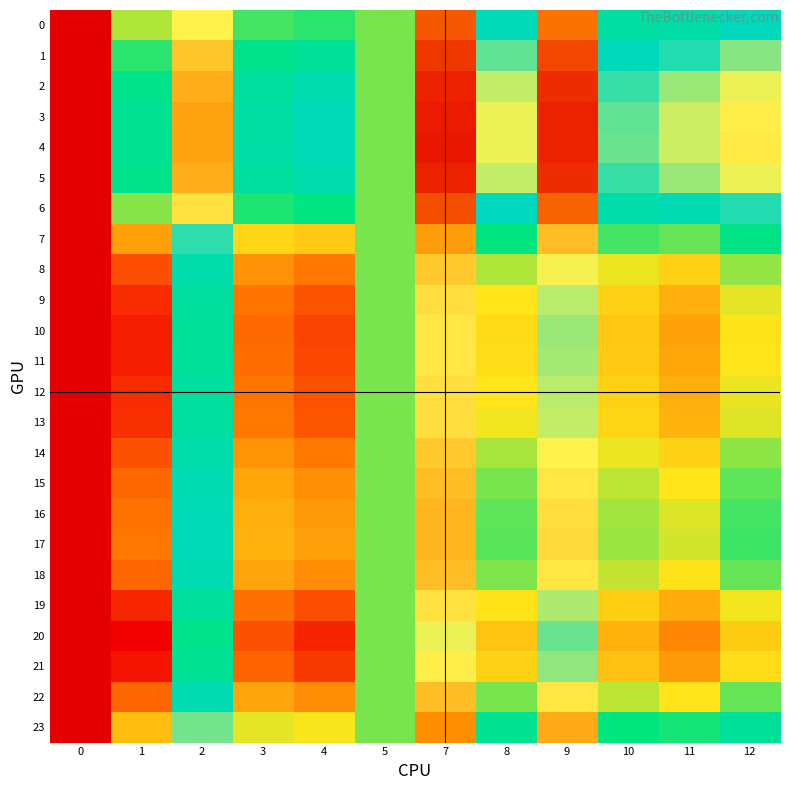

Between 7 and 2, which is larger?

7